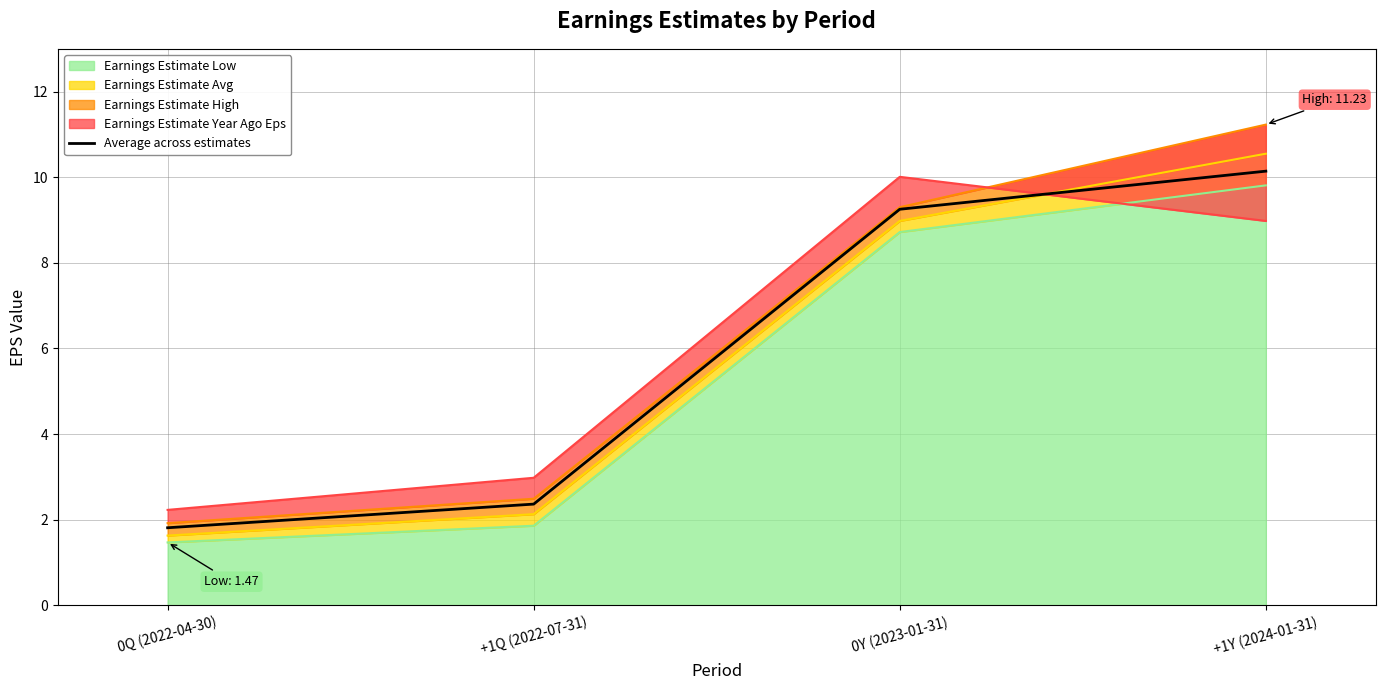

What is the change in value from 0Y (2023-01-31) to +1Y (2024-01-31)?

+0.9